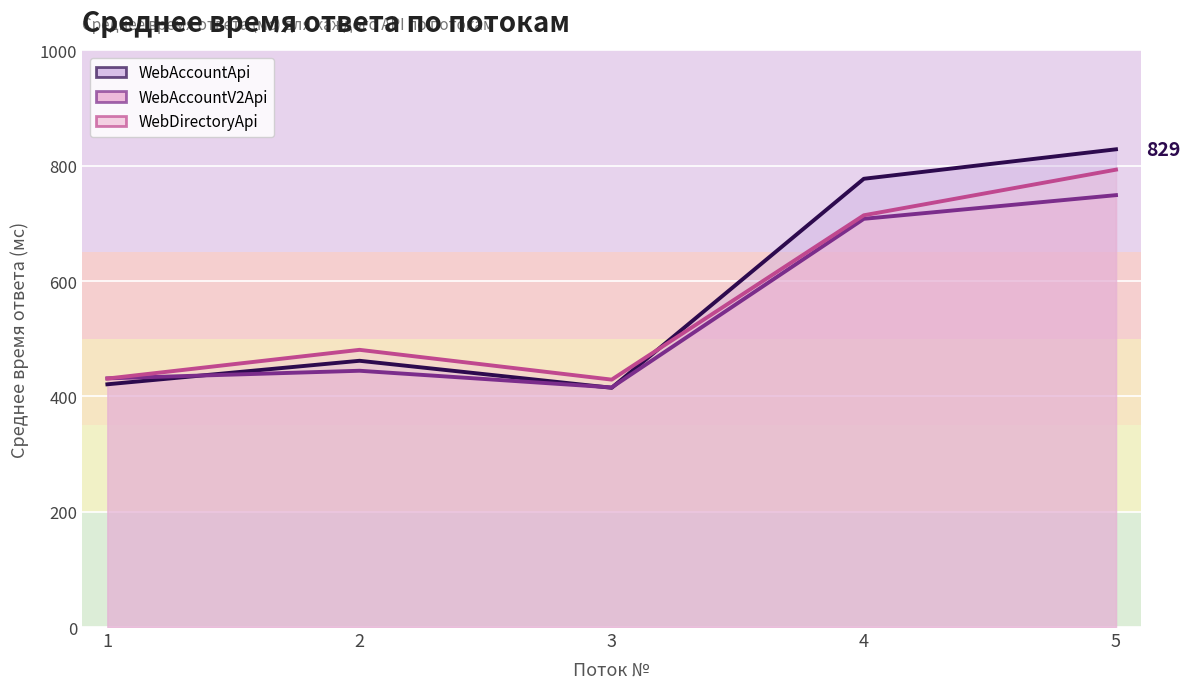

After their last crossing, which series has the higher values: WebDirectoryApi or WebAccountApi?

WebAccountApi